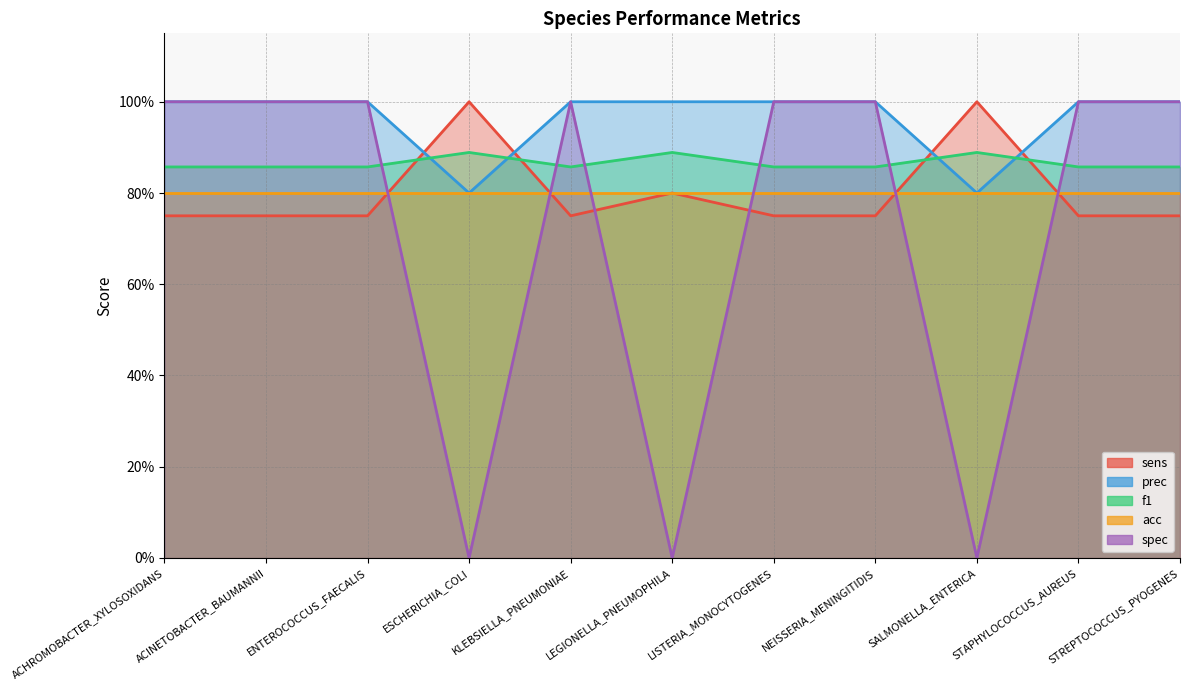

What is the label of the 11th point from the right?

ACHROMOBACTER_XYLOSOXIDANS